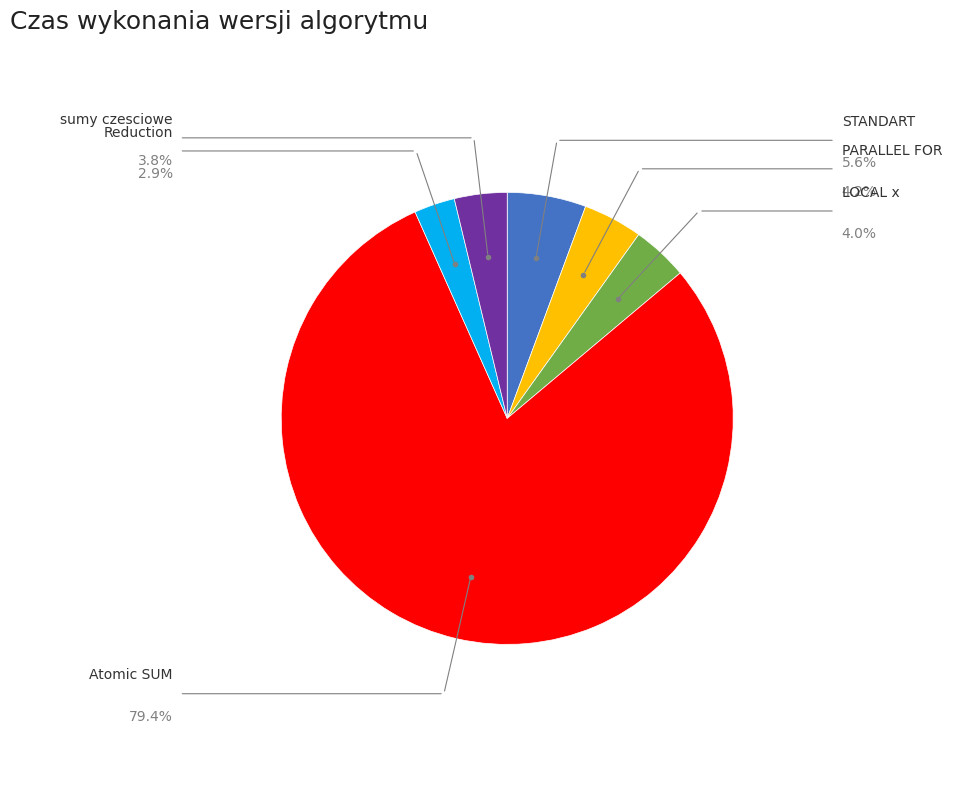

Is there any slice that represents more than half of the pie?

Yes